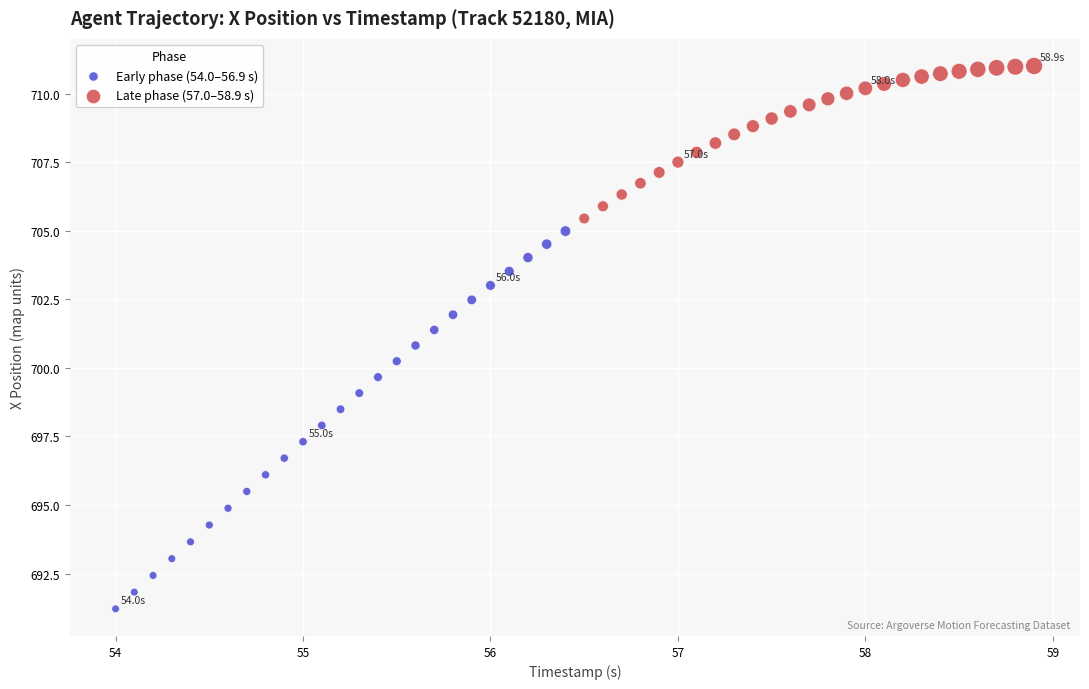

Which series contains the highest Y value?

Late phase (57.0–58.9 s)